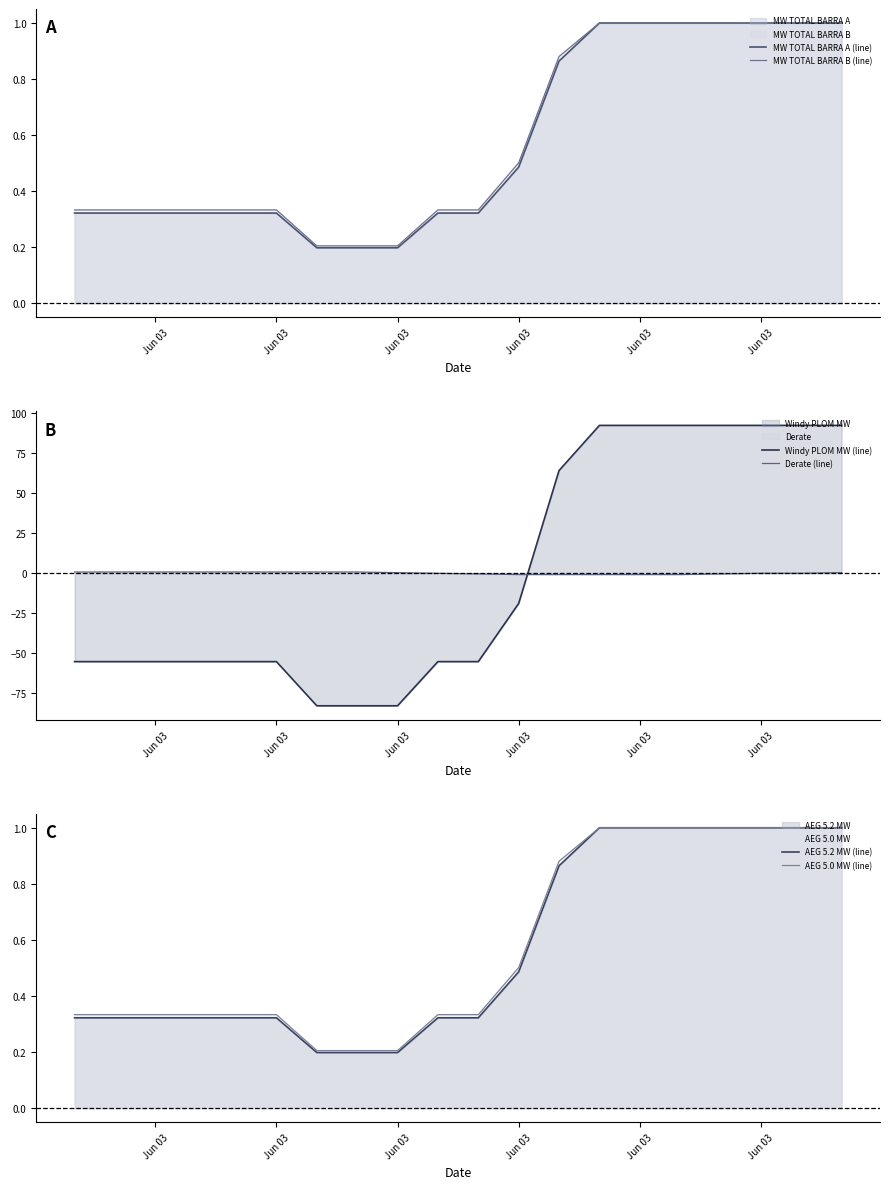

Rank the series by their maximum value, from highest to lowest.

Windy PLOM MW (line), MW TOTAL BARRA A (line), MW TOTAL BARRA B (line), AEG 5.2 MW (line), AEG 5.0 MW (line), Derate (line)